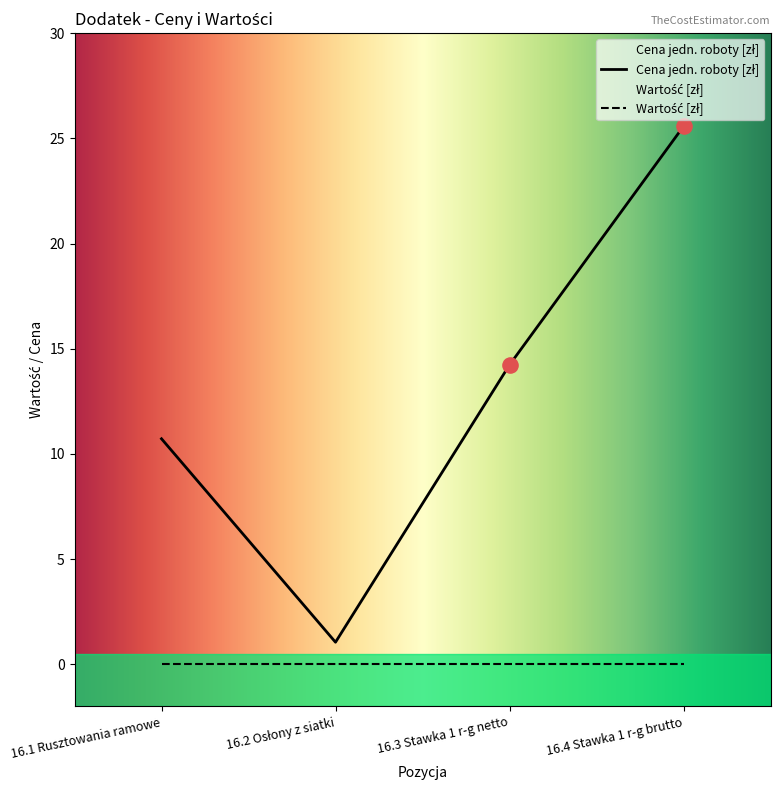

What is the change in value from 16.3 Stawka 1 r-g netto to 16.4 Stawka 1 r-g brutto?

+11.3